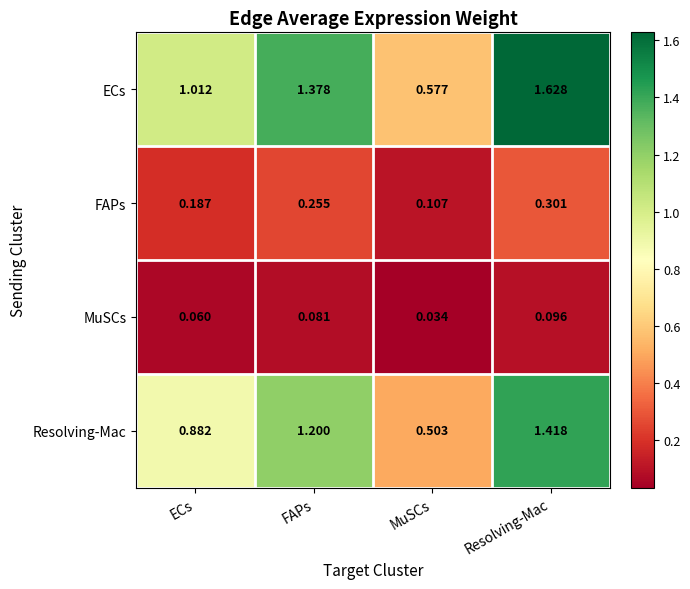

List the labels in order of FAPs value, smallest first.

MuSCs, ECs, FAPs, Resolving-Mac